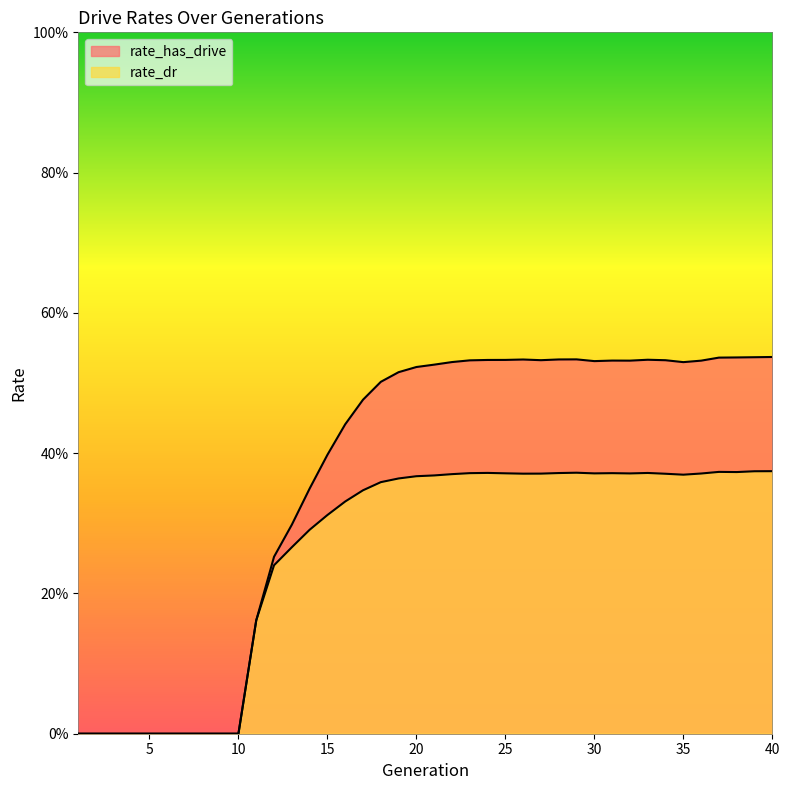

Does the chart have visible grid lines?

No